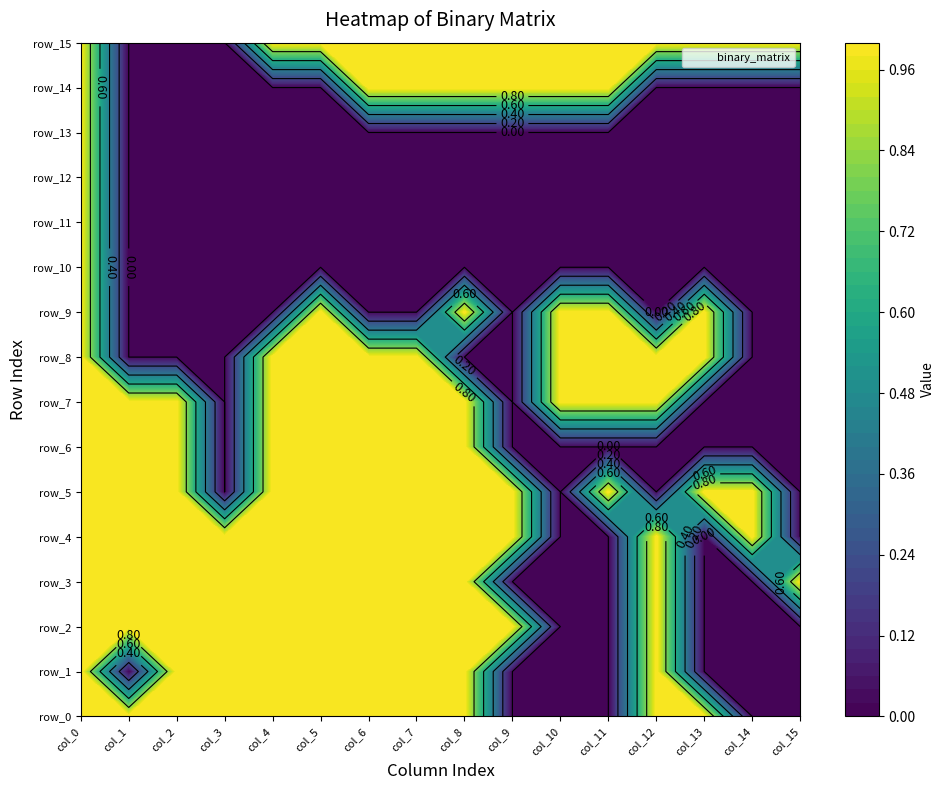

Is the value of row_10 at 2 greater than the value of row_12 at 2?

No